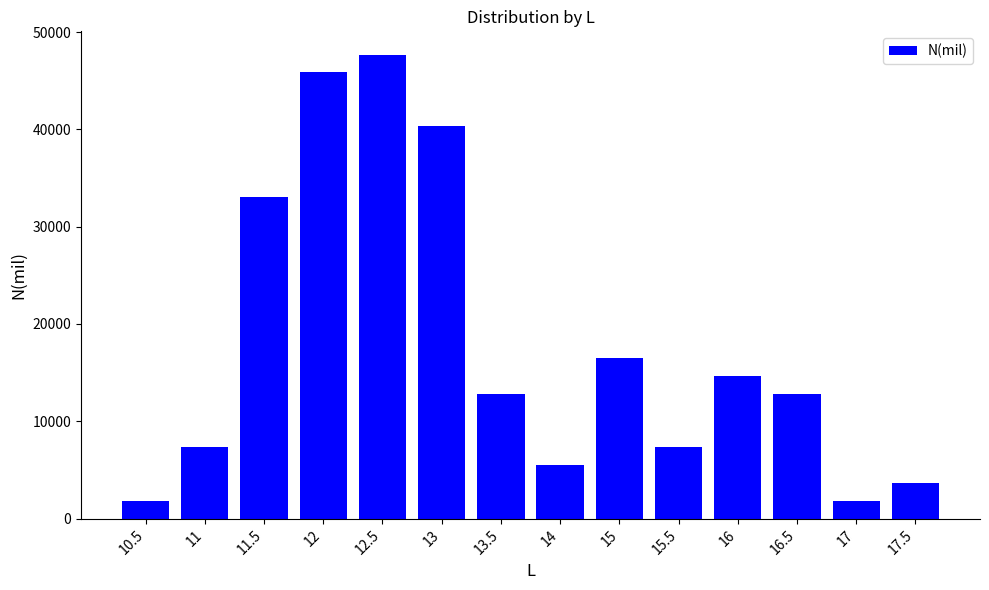

Reading left to right, transcribe all the data shown in this chart.

1834	7337	33014	45852	47687	40350	12839	5502	16506	7337	14673	12839	1834	3668